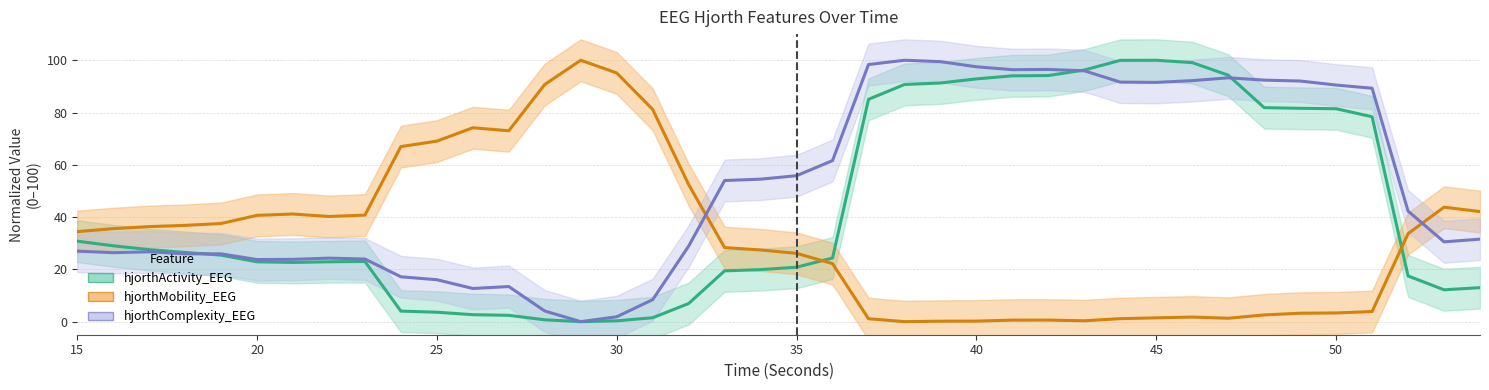

How many times do hjorthMobility_EEG and hjorthActivity_EEG cross each other?

2